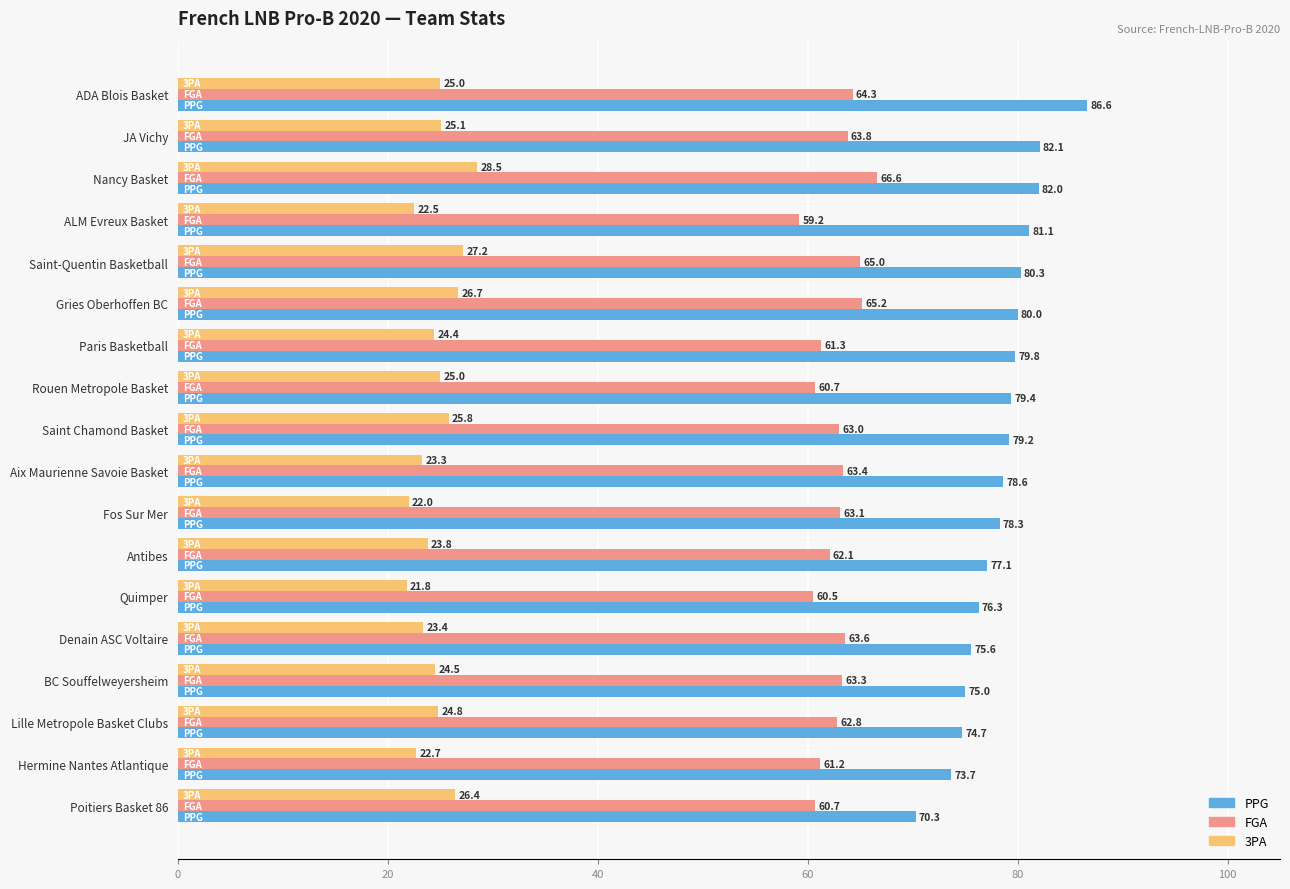

Rank the series by their maximum value, from highest to lowest.

PPG, FGA, 3PA